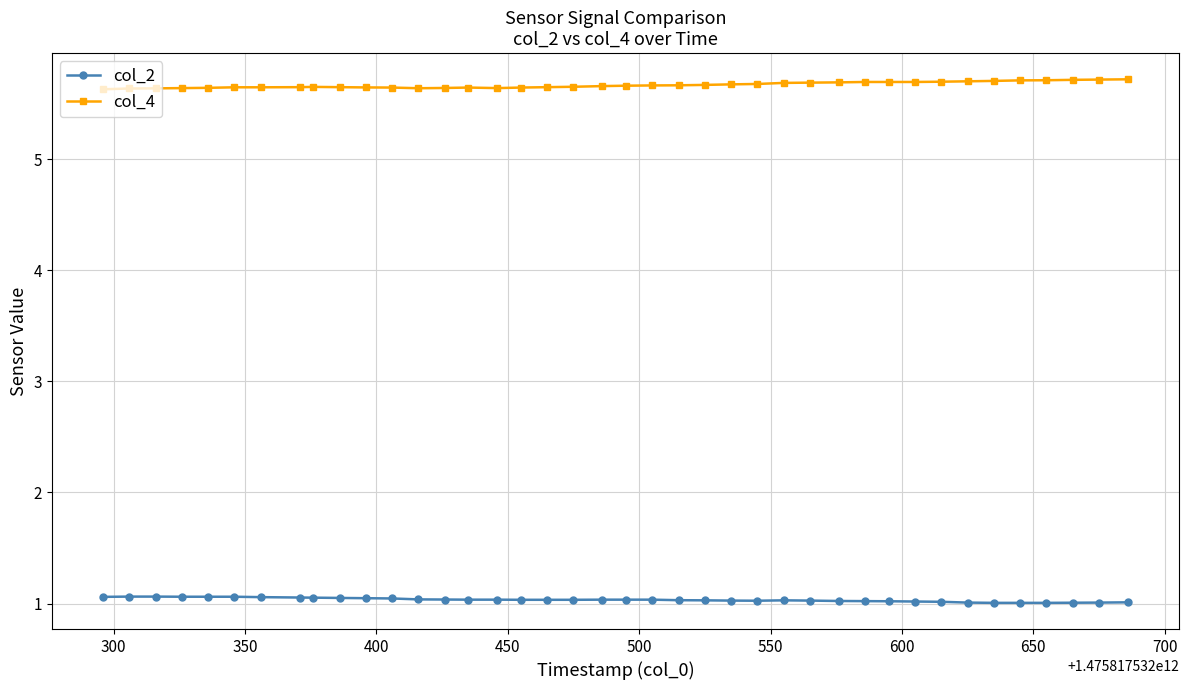

Rank the series by their average value, from highest to lowest.

col_4, col_2